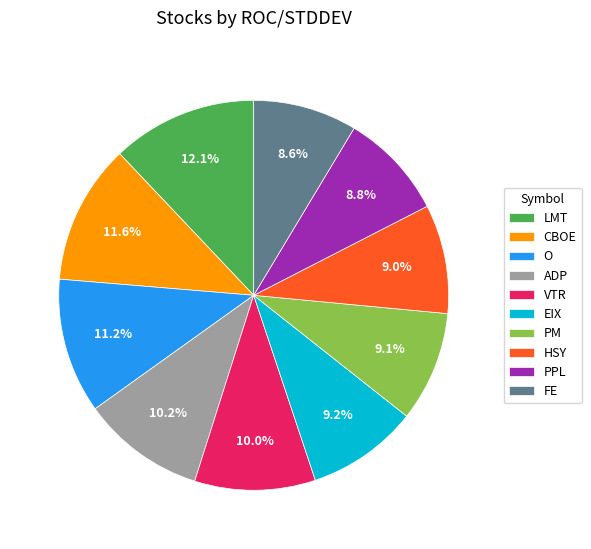

Does PM account for over 50% of the chart?

No